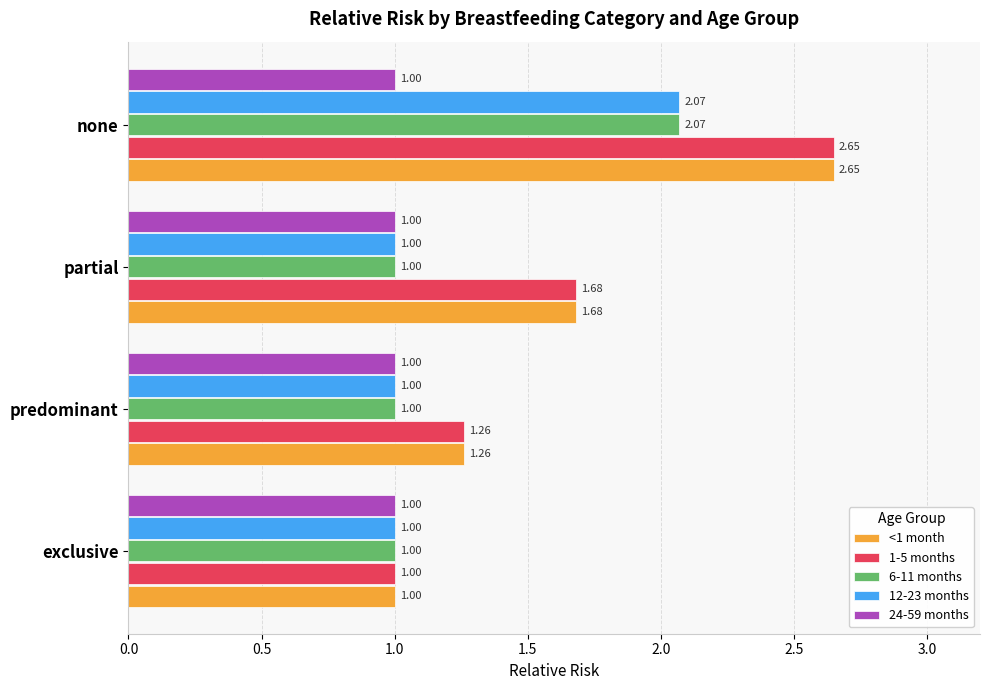

What is the difference between the second highest and minimum values in the <1 month series?

0.7